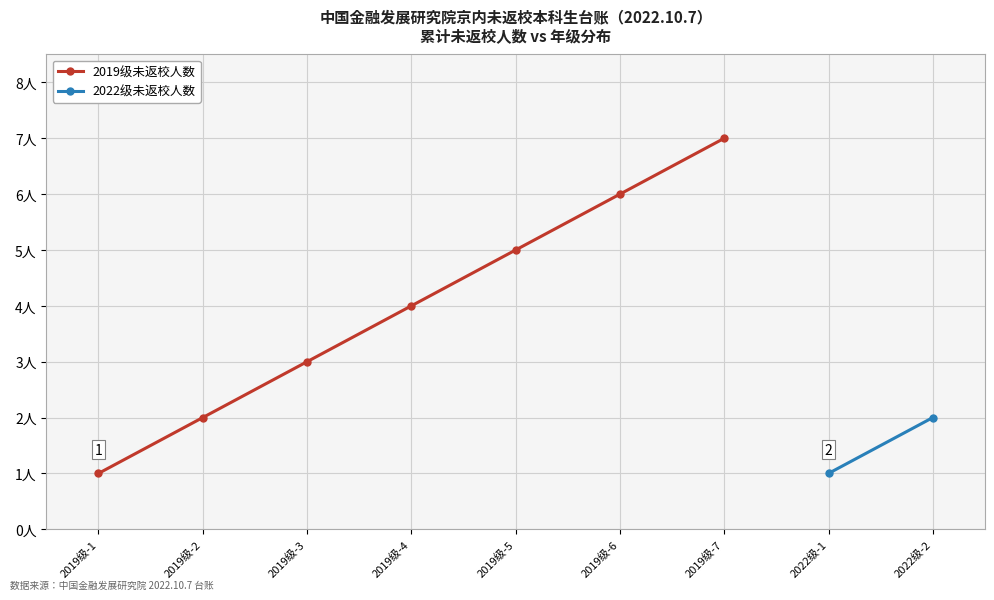

How many values are between 2 and 6?

5